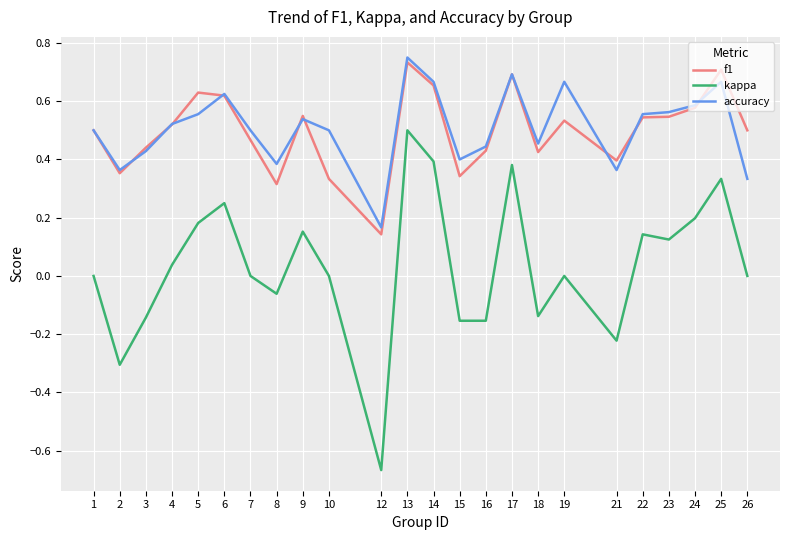

Which series has the widest spread of values?

kappa